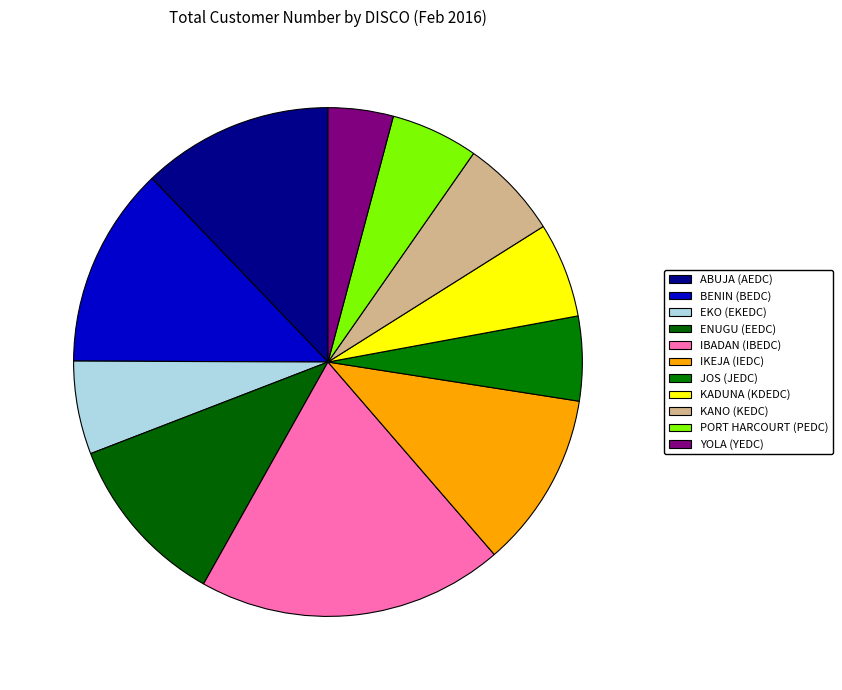

How many slices are in this pie chart?

11